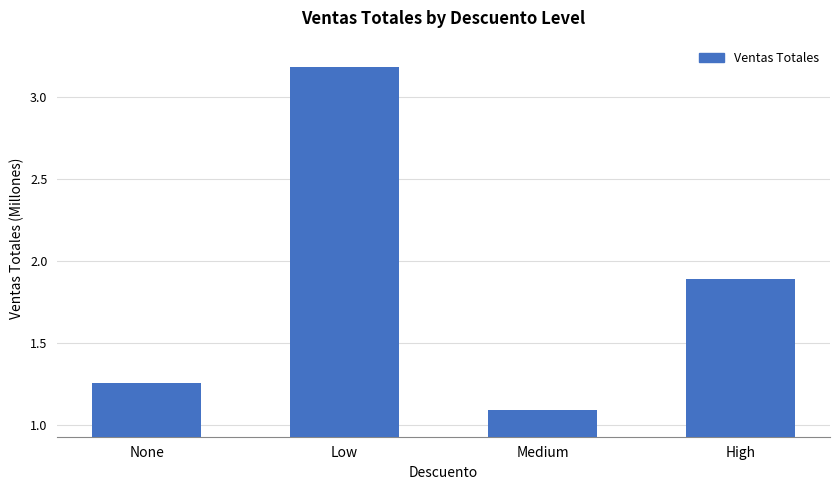

True or false: the data shows 1.9 at High.

True